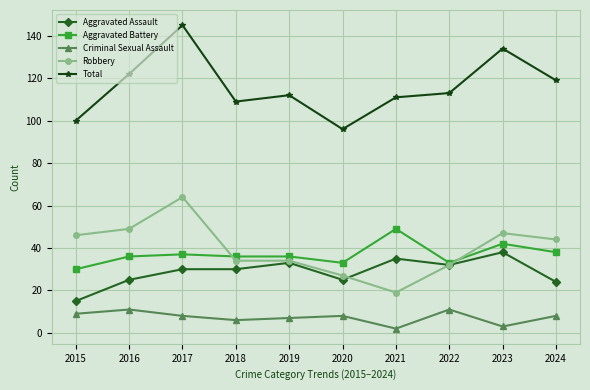

The value of Total at 2015 is 100. True or false?

True